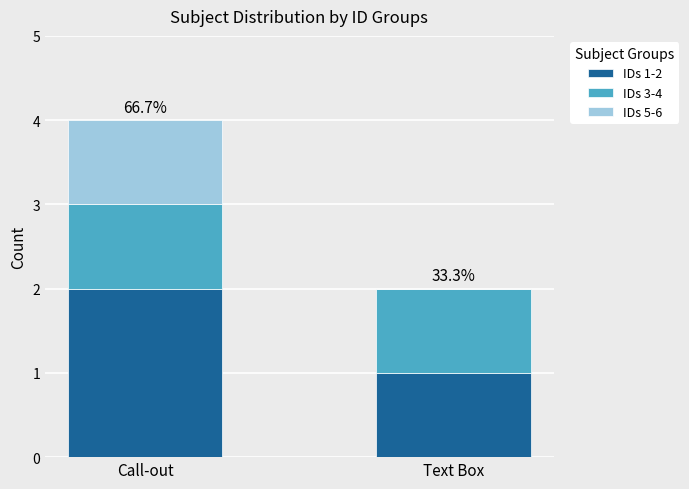

Which category has the highest value in the IDs 1-2 series?

Call-out